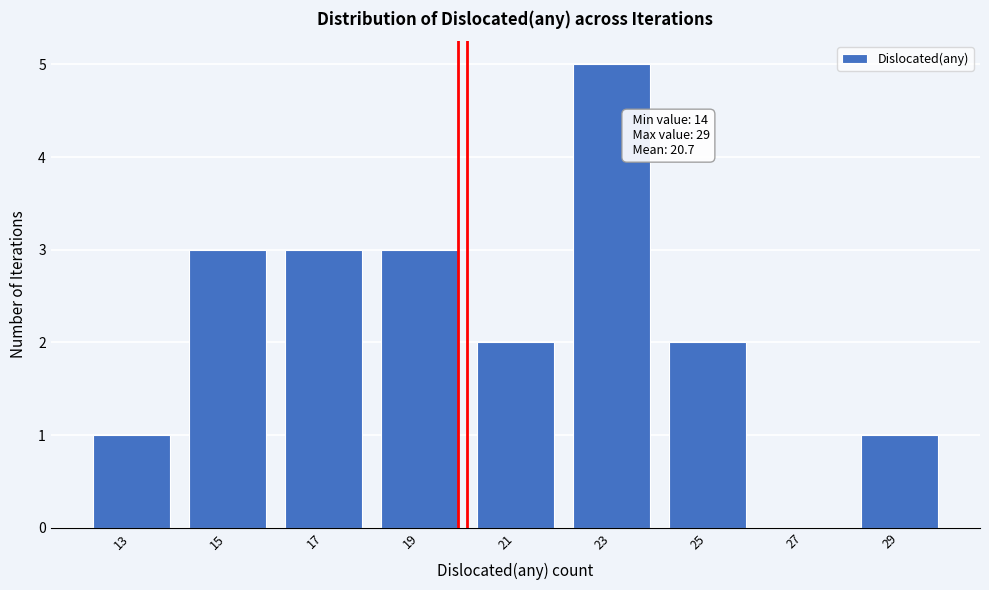

Reading right to left, transcribe all the data shown in this chart.

29=1	27=0	25=2	23=5	21=2	19=3	17=3	15=3	13=1